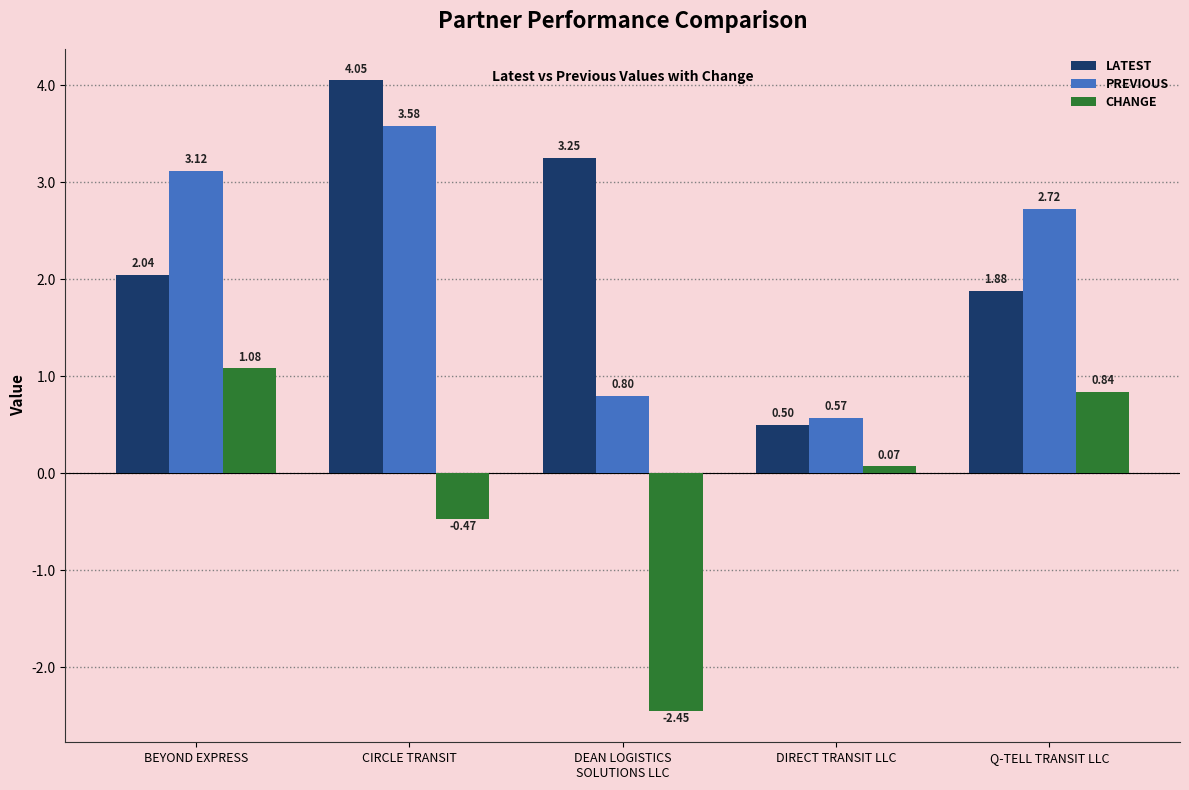

Does the chart contain any negative values?

Yes